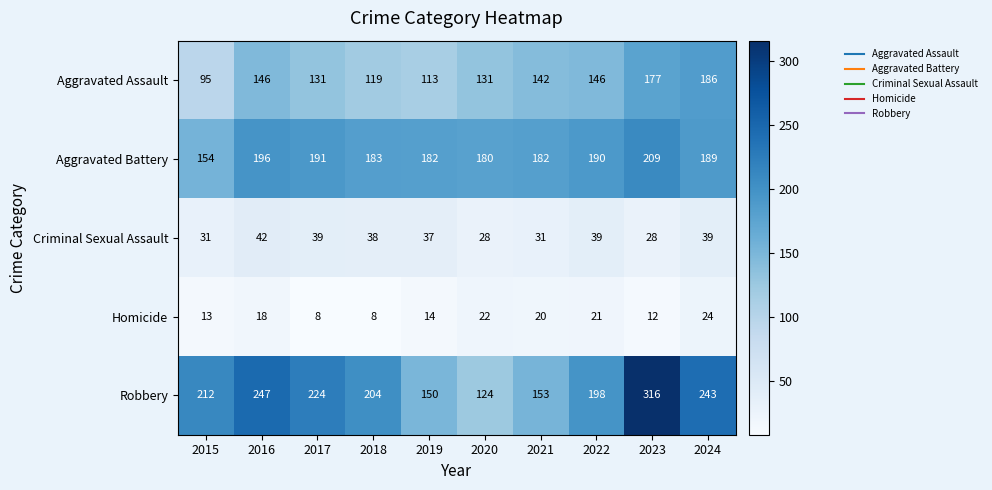

How many distinct data groups are displayed?

5